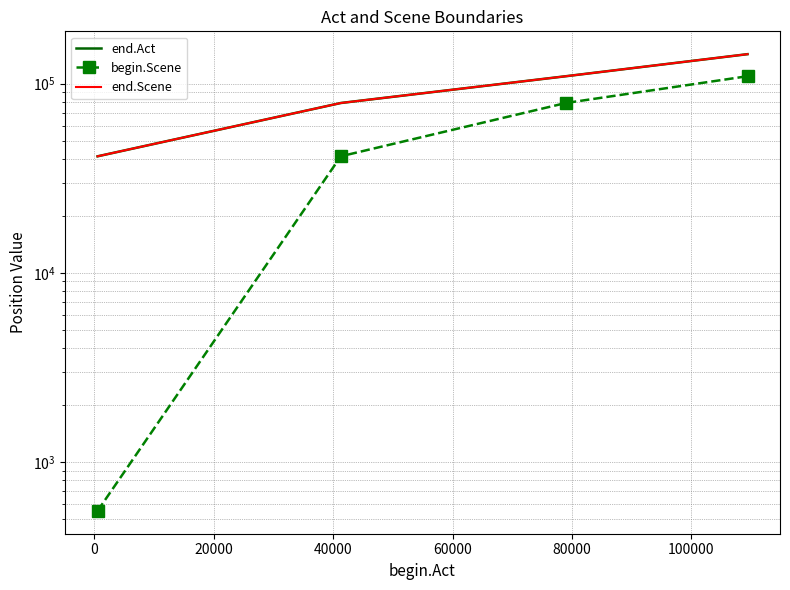

How many values in the end.Act series exceed 109387?

1